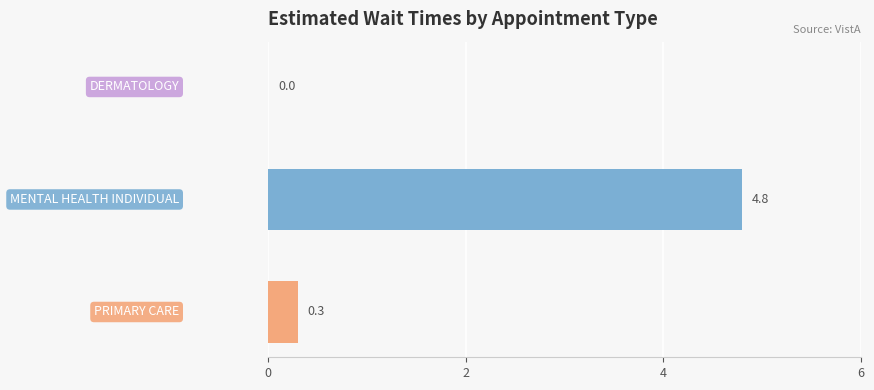

What is the maximum value shown in the chart?

4.8